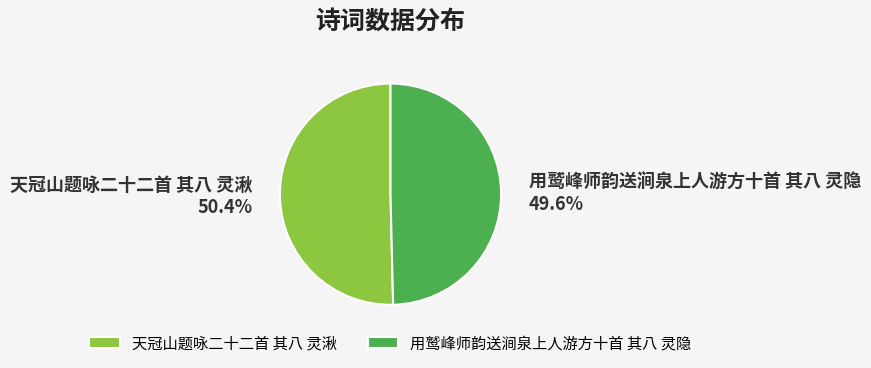

The 天冠山题咏二十二首 其八 灵湫 slice represents 50% of the pie. True or false?

True